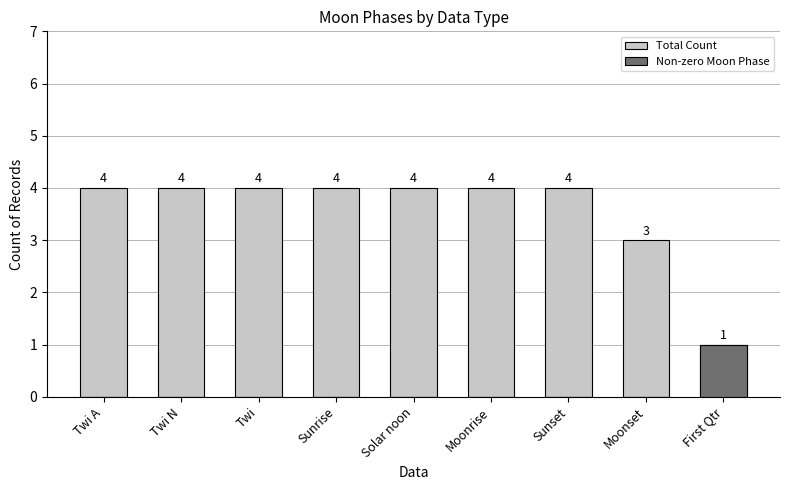

Which series has the widest spread of values?

Total Count